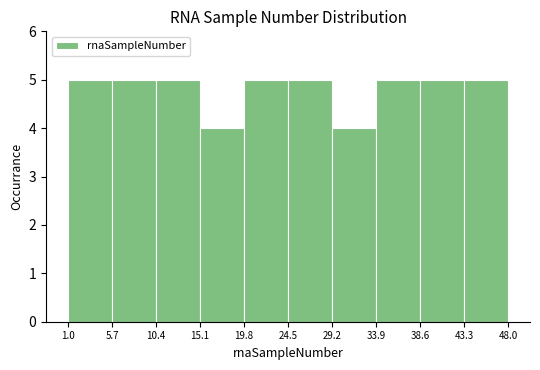

Reading left to right, list every bar in this chart as the range it spans on the x-axis followed by its height. The values are not printed on the chart, so give them approximately, as read against the axis.

1.0 to 5.7: 5
5.7 to 10.4: 5
10.4 to 15.1: 5
15.1 to 19.8: 4
19.8 to 24.5: 5
24.5 to 29.2: 5
29.2 to 33.9: 4
33.9 to 38.6: 5
38.6 to 43.3: 5
43.3 to 48.0: 5